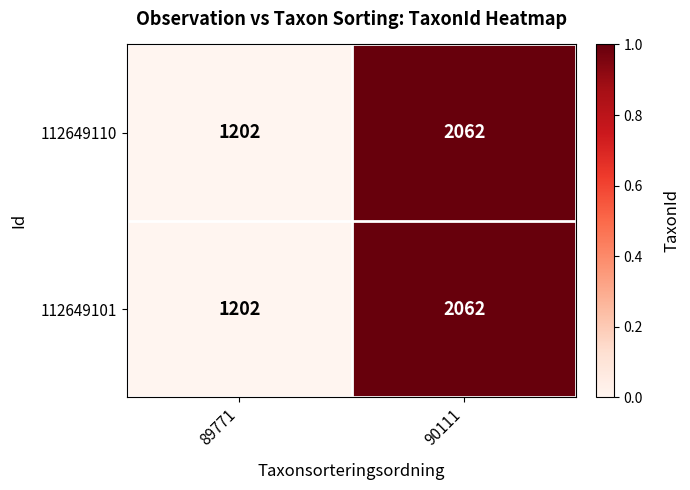

What is the sum of the 112649101 values at 90111 and 89771?

3264